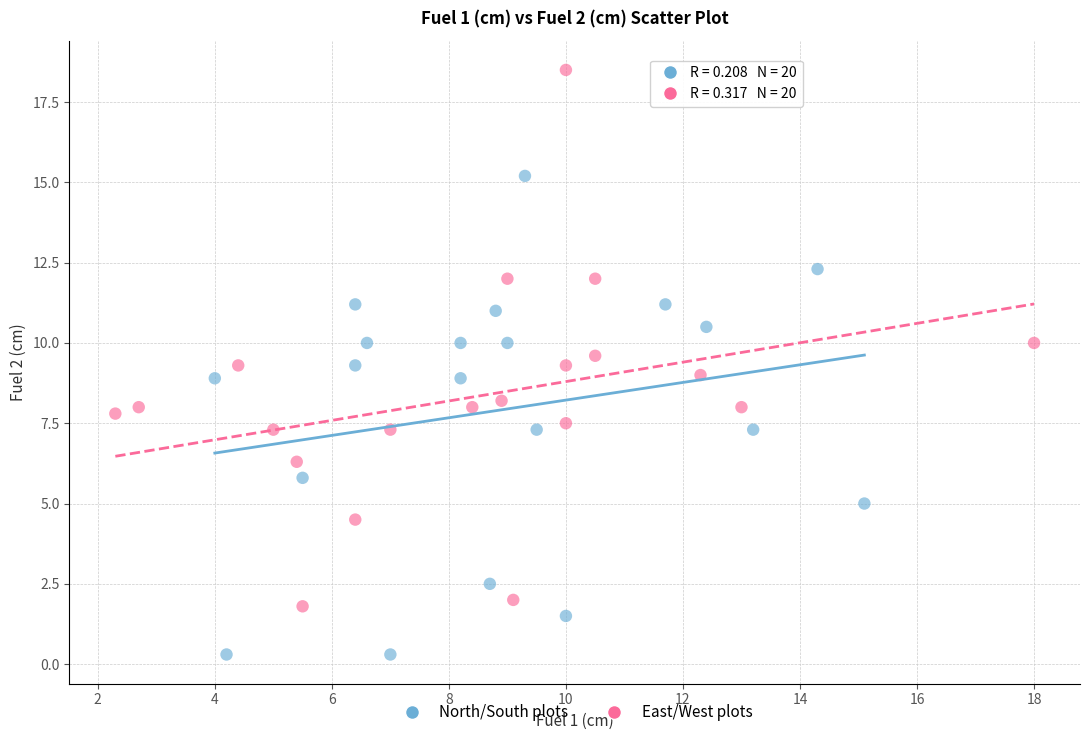

Which series has the largest Y range (max minus min)?

East/West plots